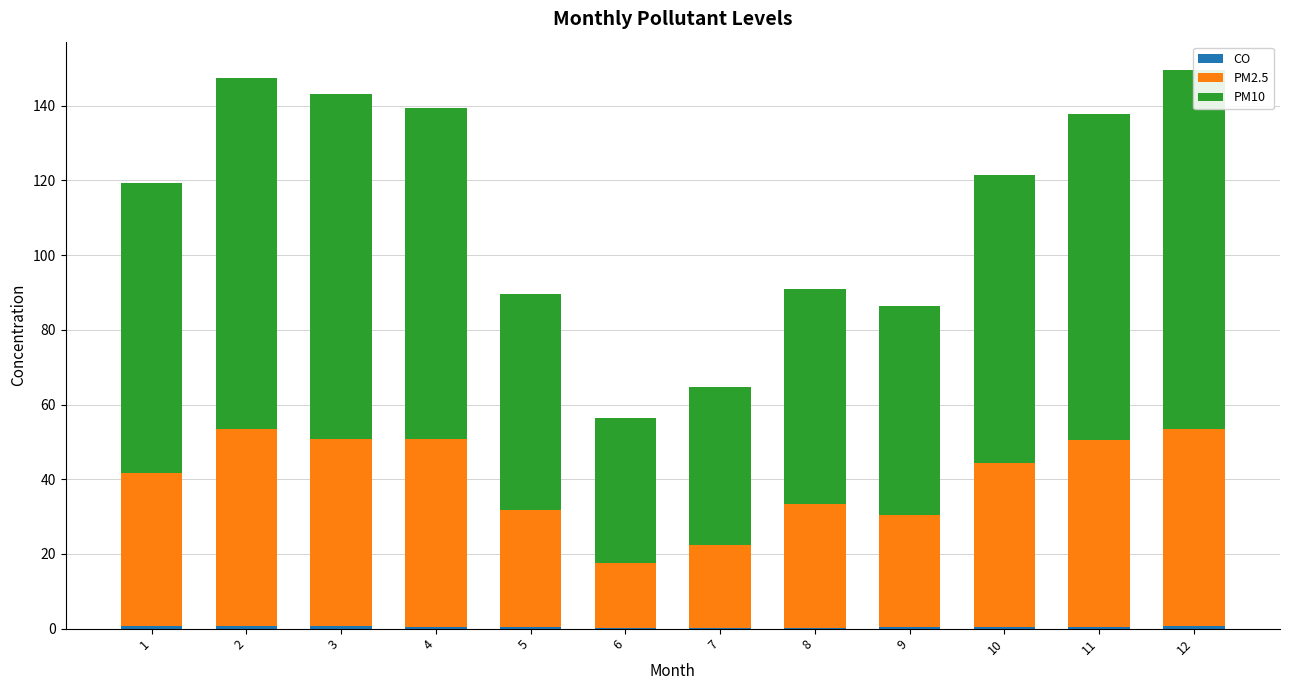

Which series has the widest spread of values?

PM10